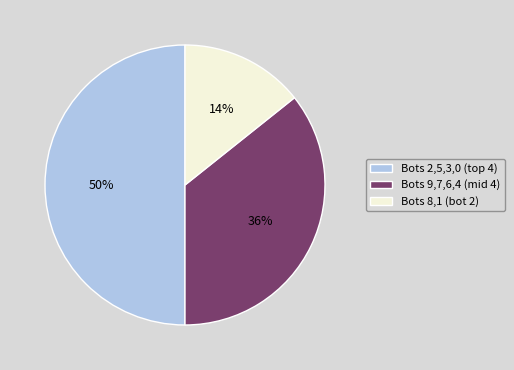

To the nearest percent, what is the average slice percentage?

33%